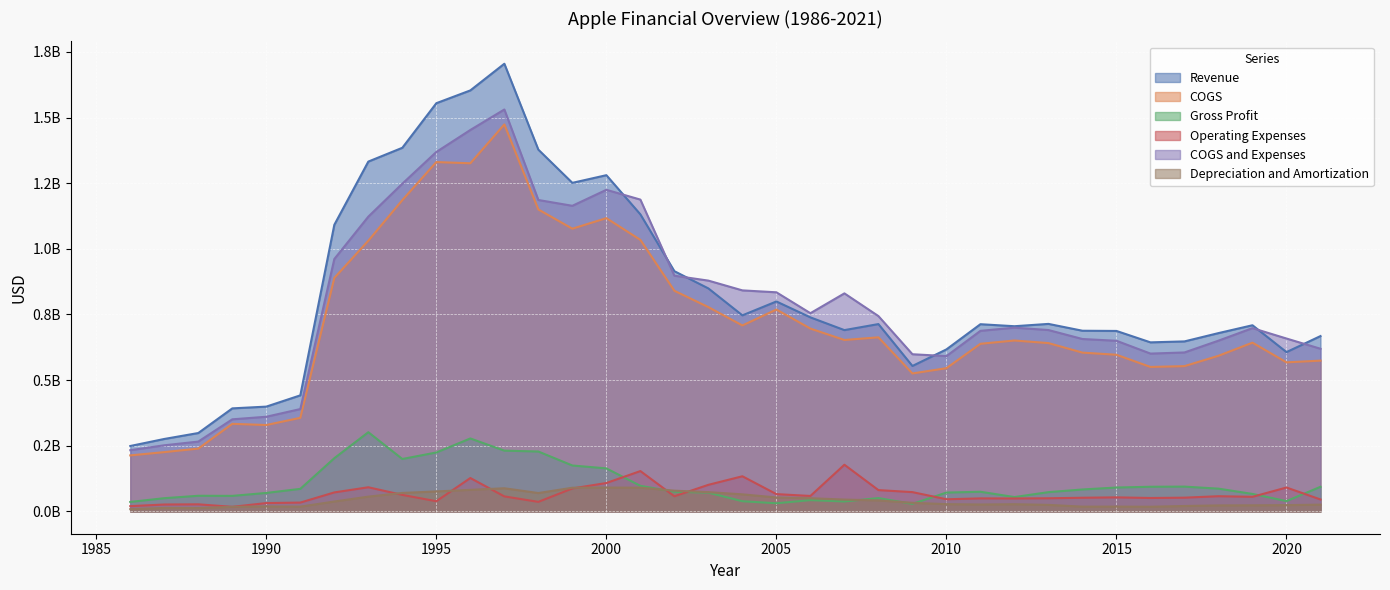

True or false: Revenue and Operating Expenses intersect in this chart.

False